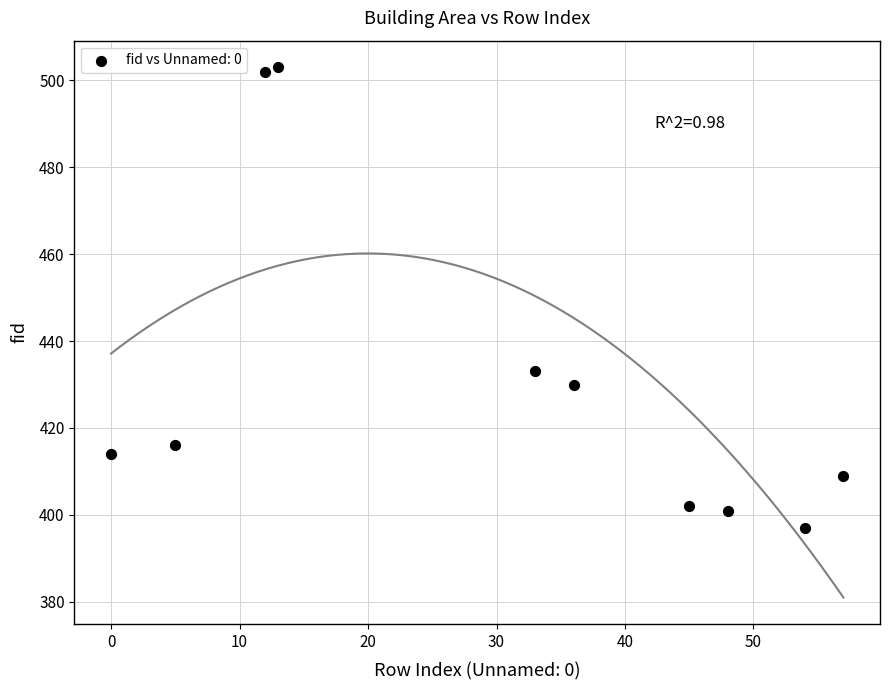

What Y value in the scatter plot is closest to 450?

433